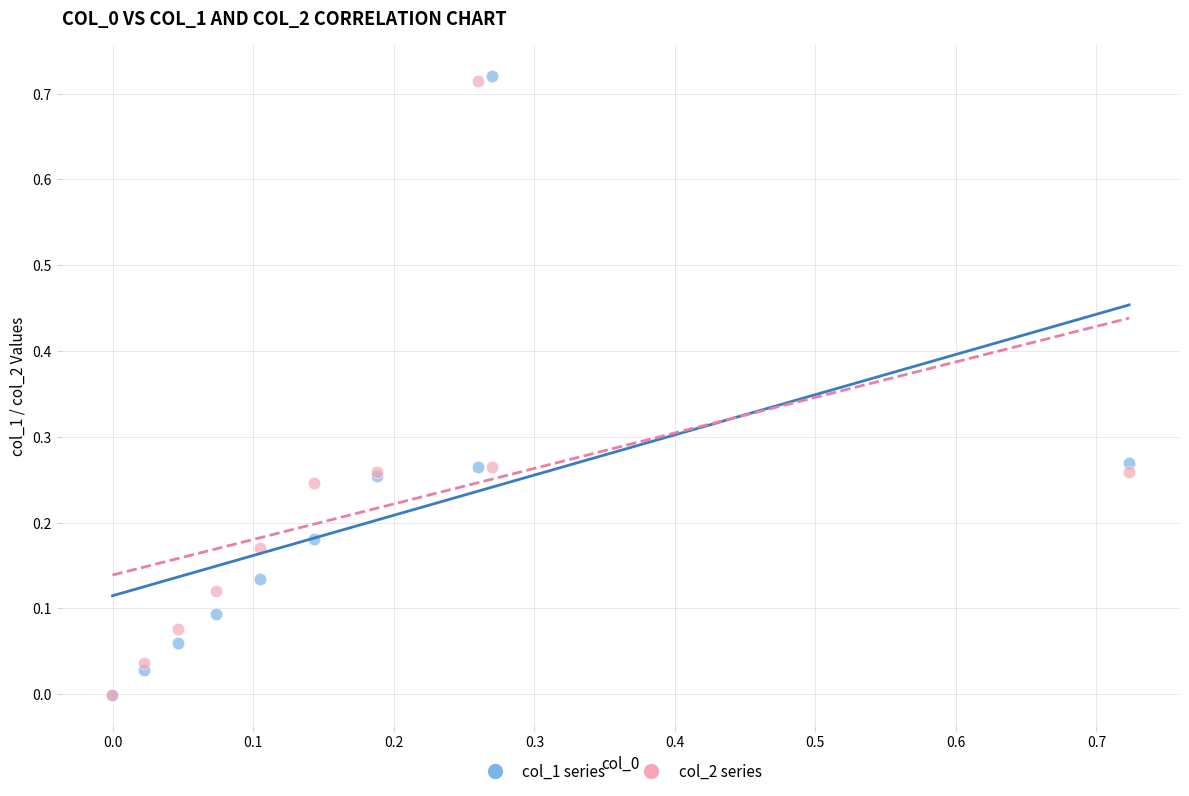

What are all the series names shown in the legend?

col_1 series, col_2 series